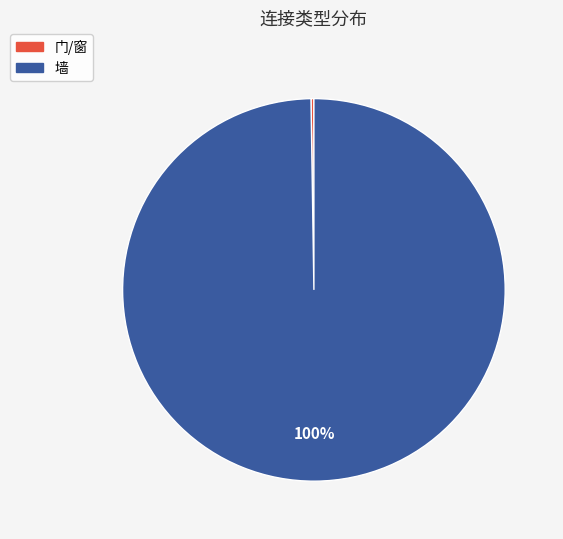

Is it true that 墙 is 100% of the pie?

True